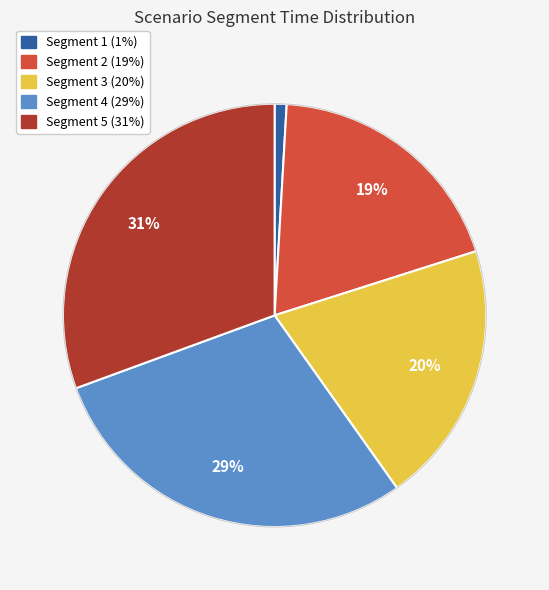

To the nearest percent, what portion does Segment 3 represent?

20%